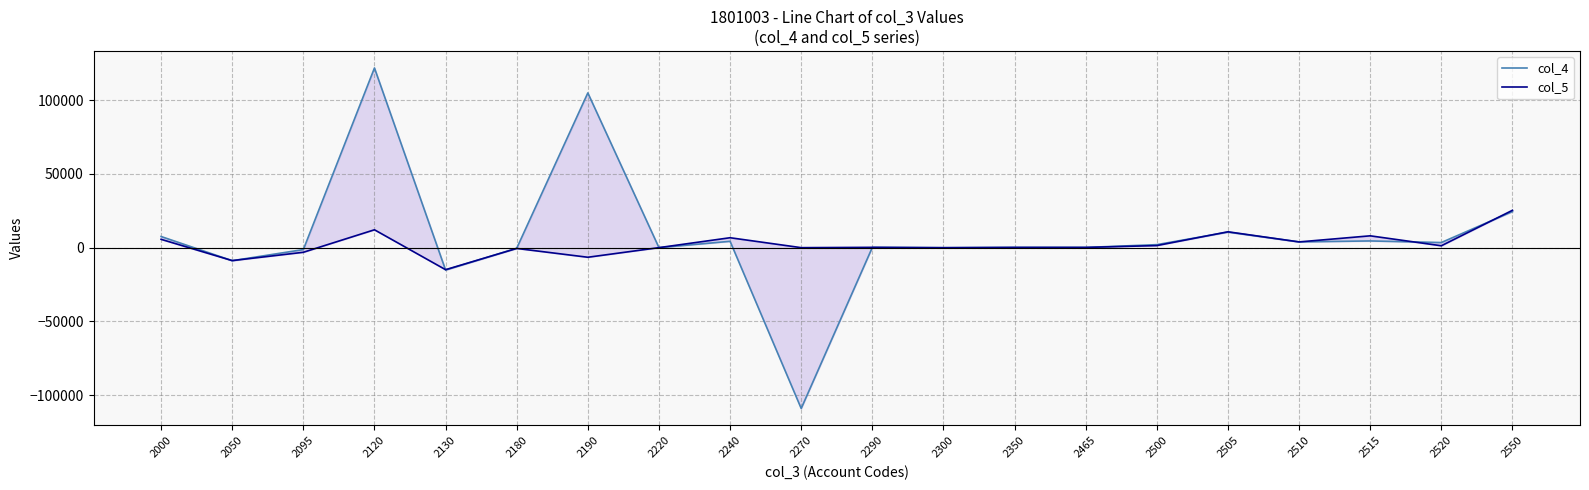

True or false: col_5 has more than 0 points higher than both neighbors.

True